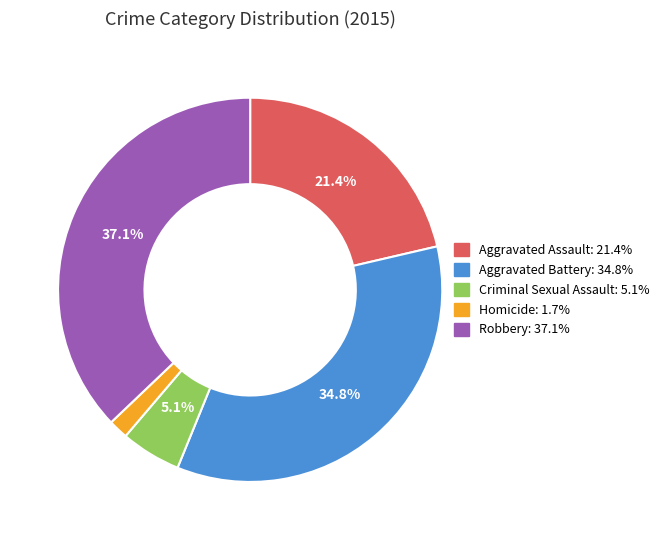

To the nearest percent, what is the difference between the Criminal Sexual Assault and Homicide slice percentages?

3%